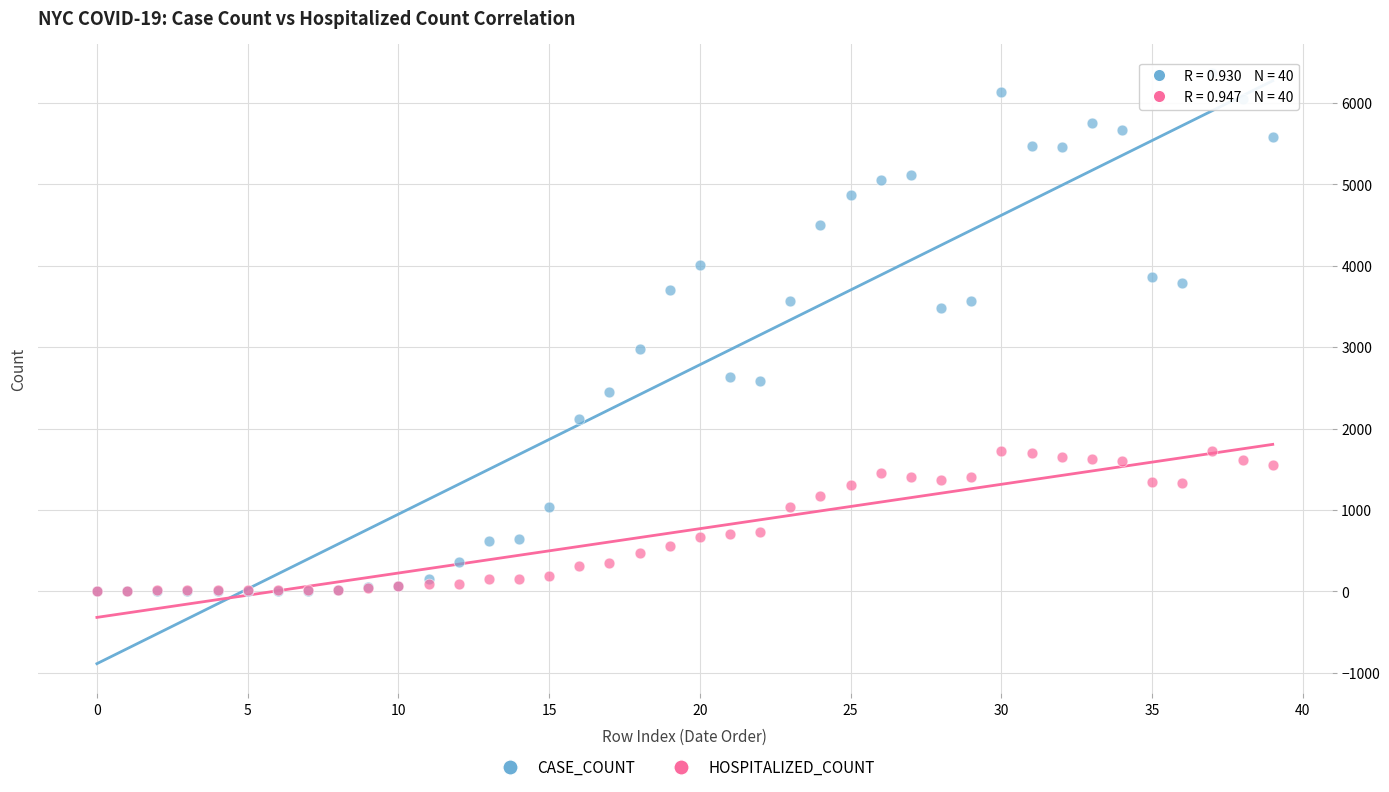

In the CASE_COUNT series, what Y value is closest to 3182?

2973